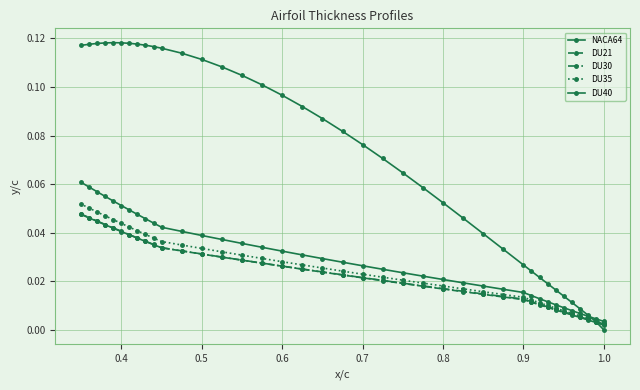

At how many categories does at least one series exceed 0?

39